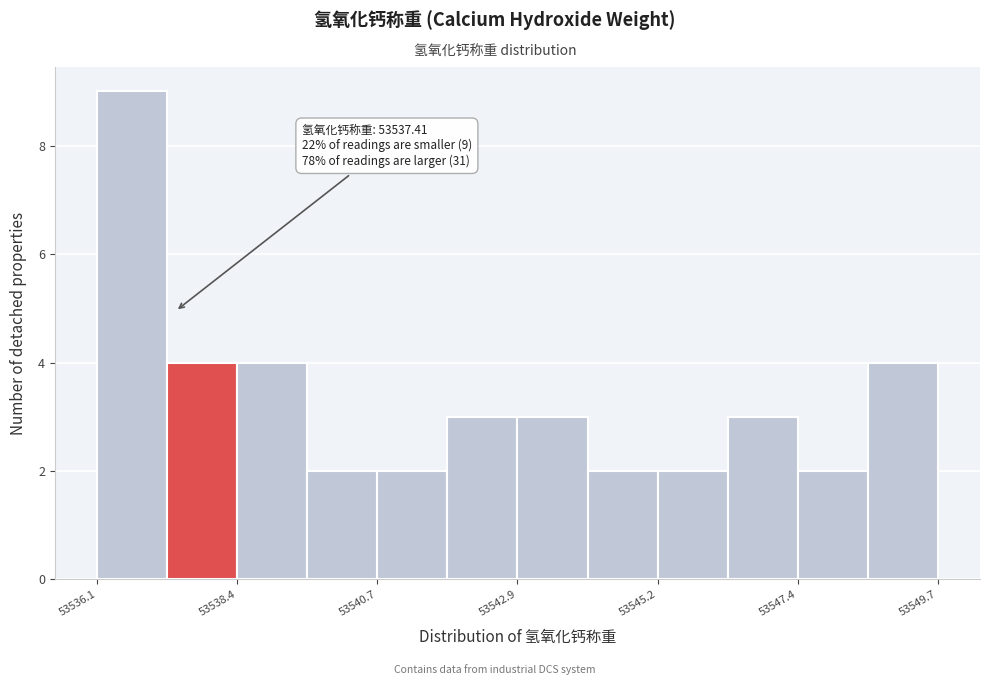

Read against the x-axis, roughly where is the centre of the tallest bar?

53536.5